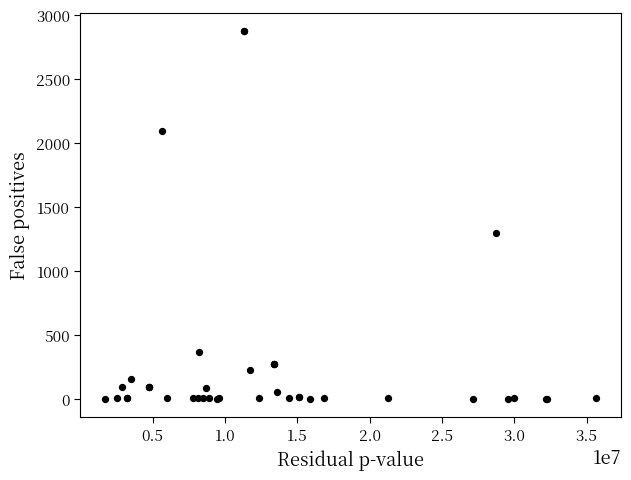

What Y value in the scatter plot is closest to 1438?

1299.8